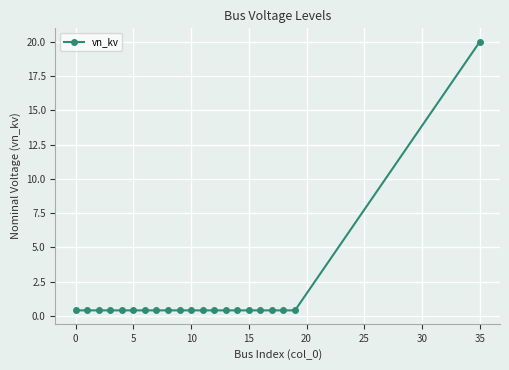

What is the difference between the maximum and minimum values?

19.6